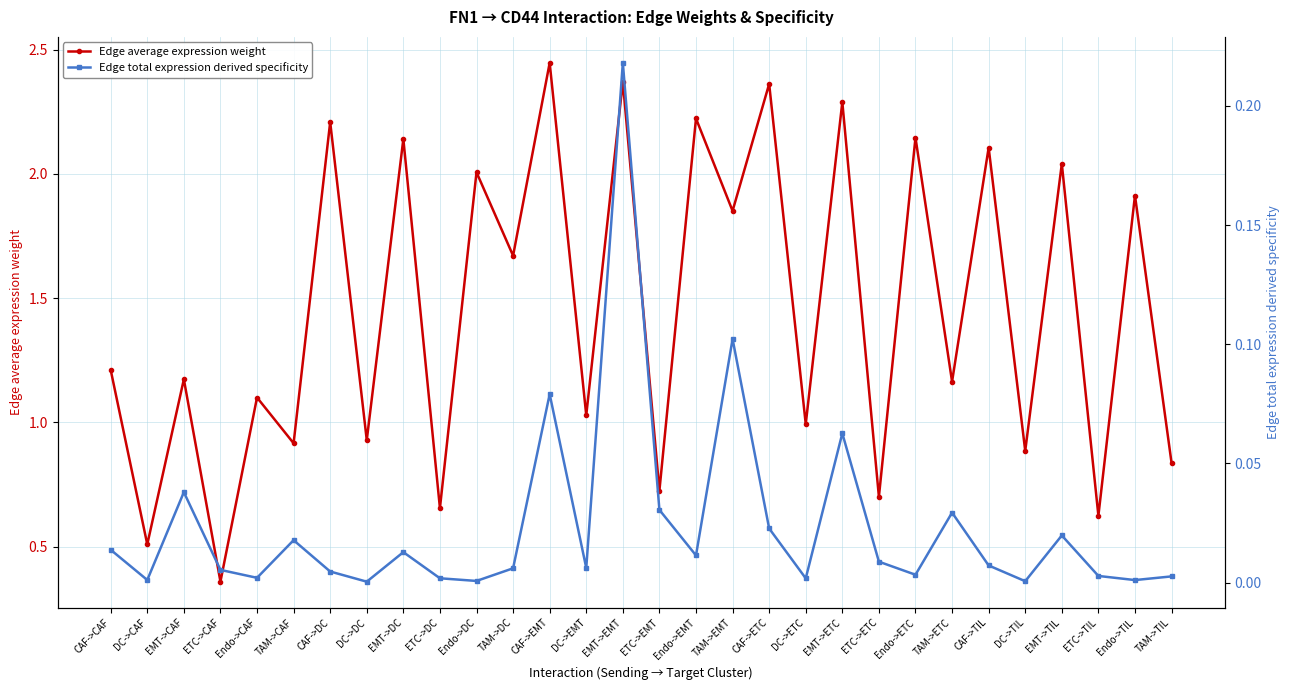

What is the label of the 5th point from the right?

DC->TIL